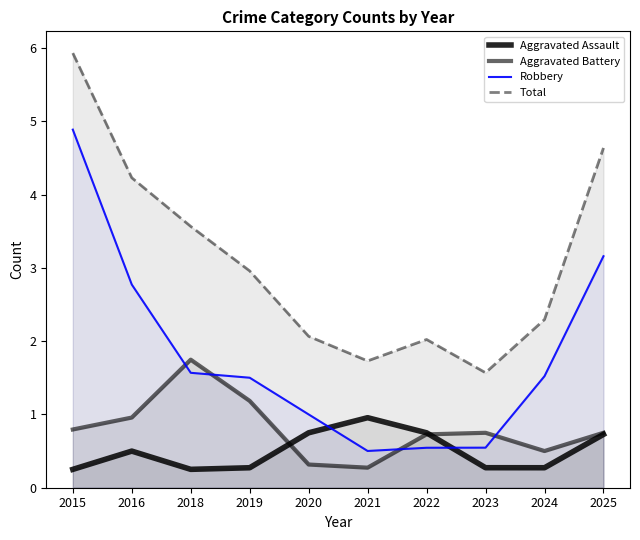

What is the lowest value of the Total series?

1.6